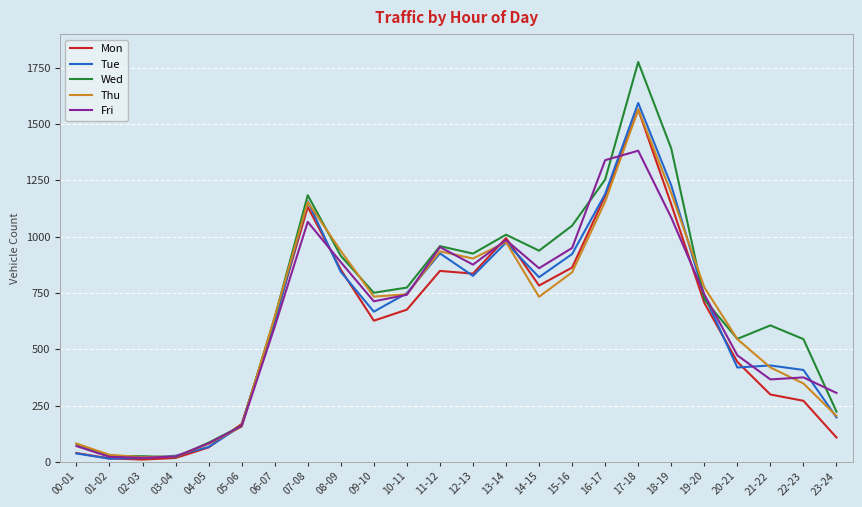

How many lines are shown in the chart?

5